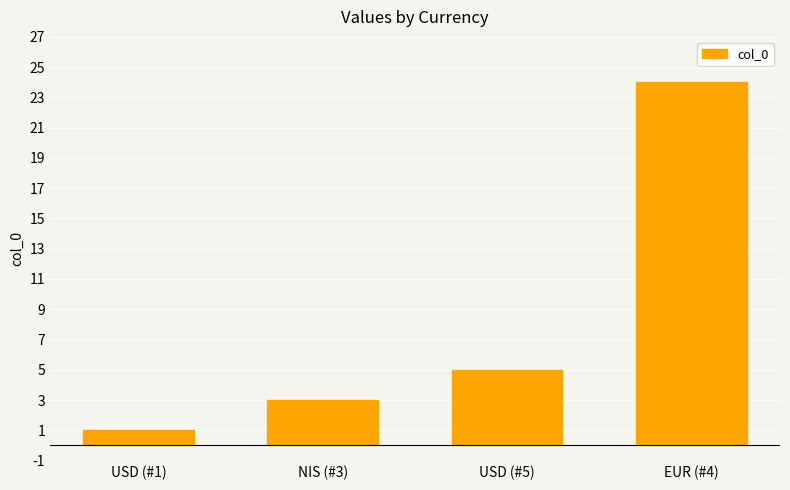

Rank the categories by value from lowest to highest.

USD (#1), NIS (#3), USD (#5), EUR (#4)